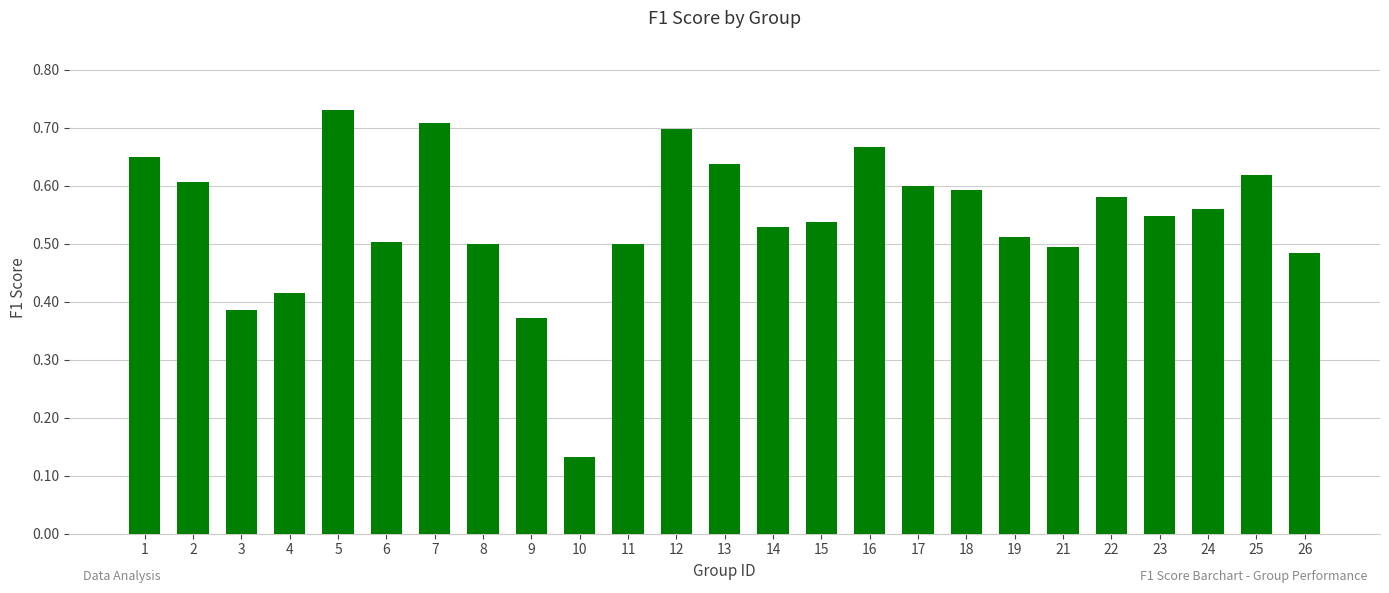

Which has a higher value, 19 or 25?

25